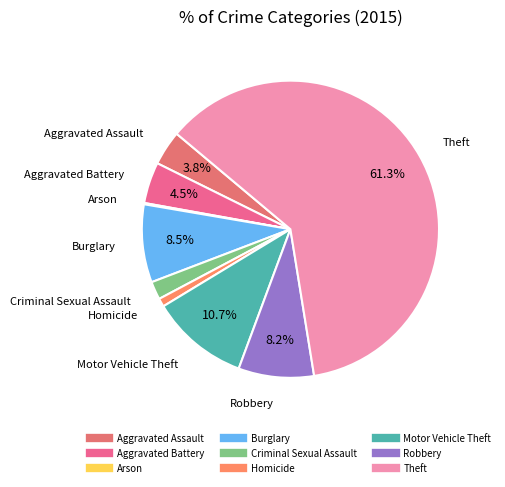

How much of the chart is everything except Aggravated Assault?

96.2%